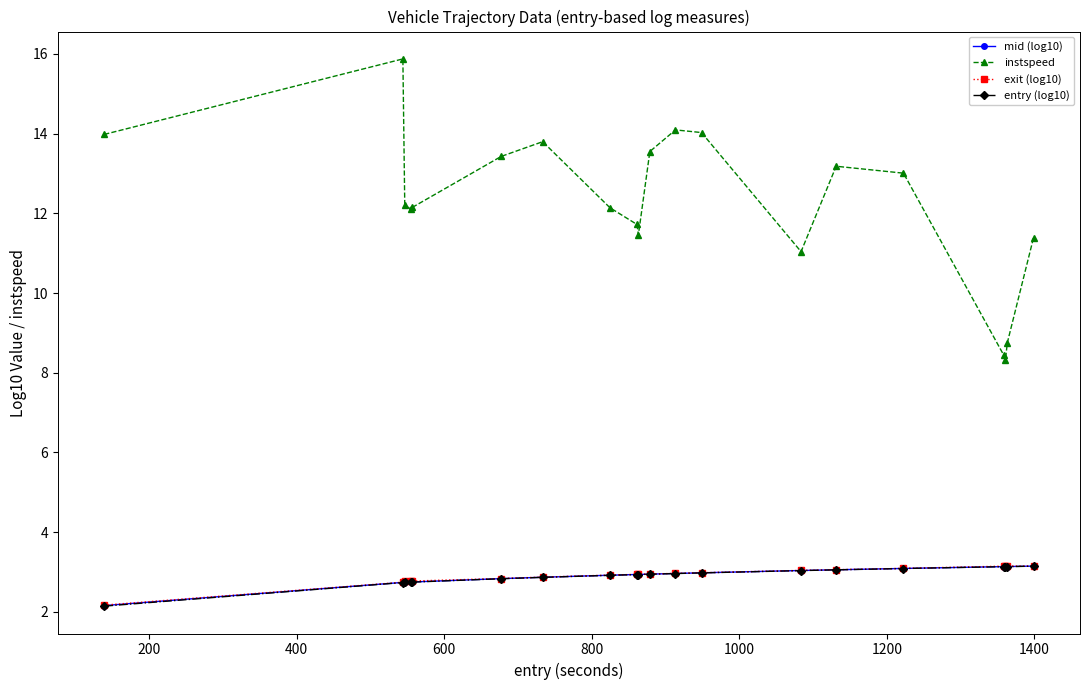

What is the smallest value displayed?

2.1